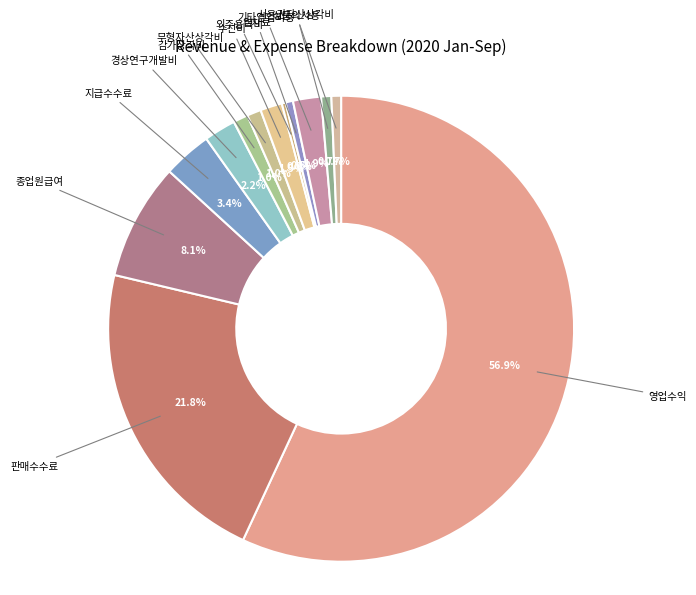

To the nearest percent, what is the average slice percentage?

8%